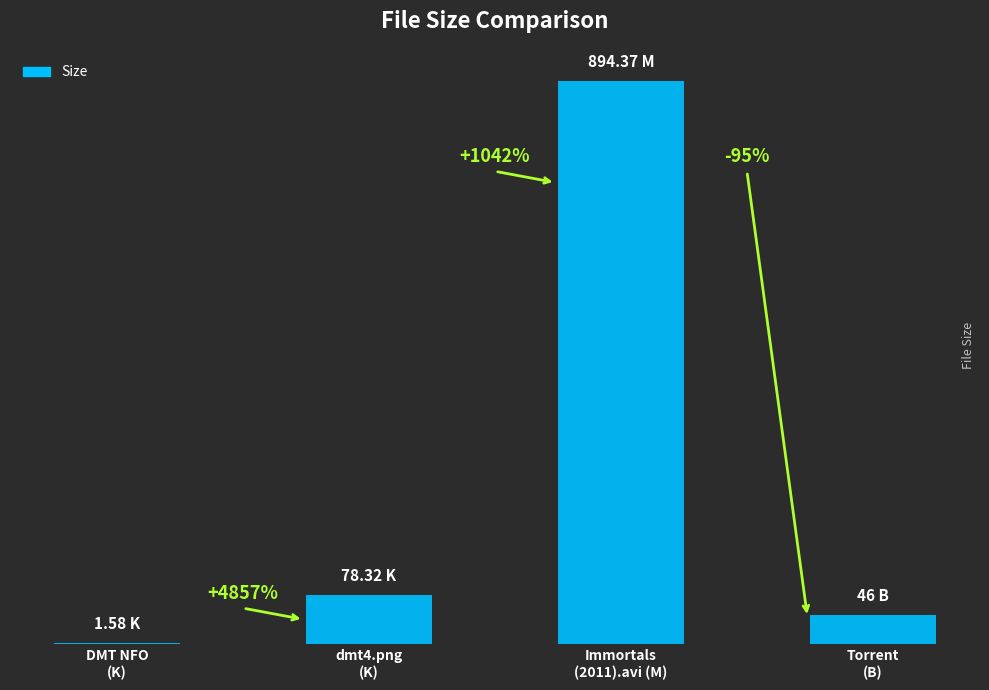

What is the greatest value displayed?

894.4